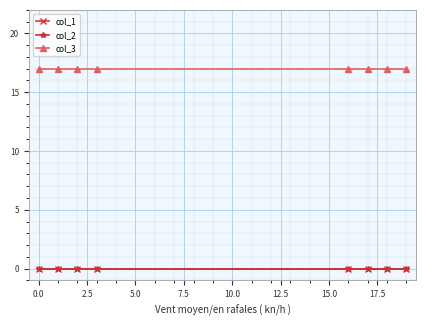

True or false: col_2 has more than 2 interior local peaks.

False